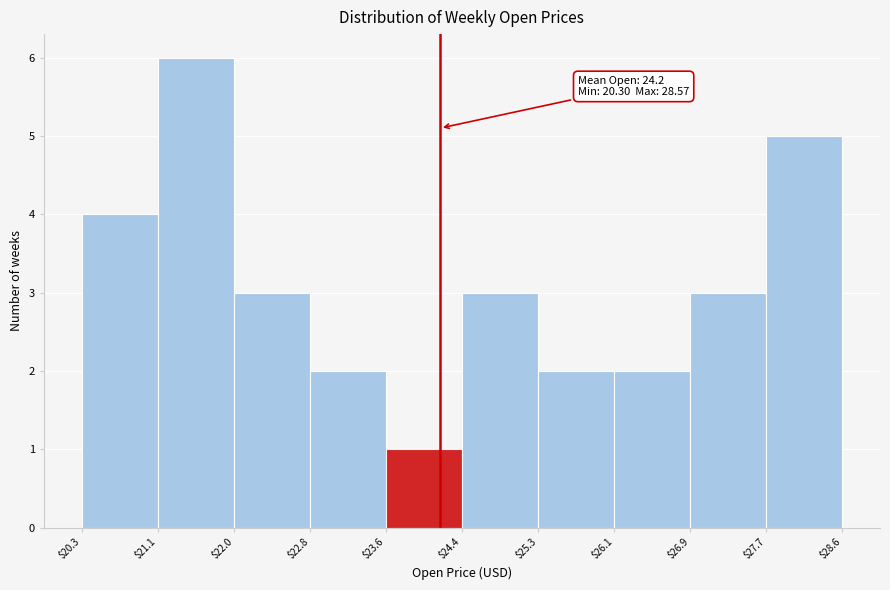

Which range on the x-axis has the tallest bar?

$21.1 to $22.0